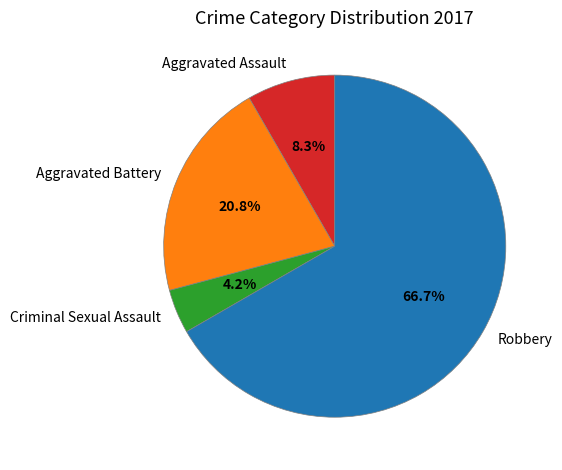

What percentage is the Aggravated Assault slice, to the nearest percent?

8%